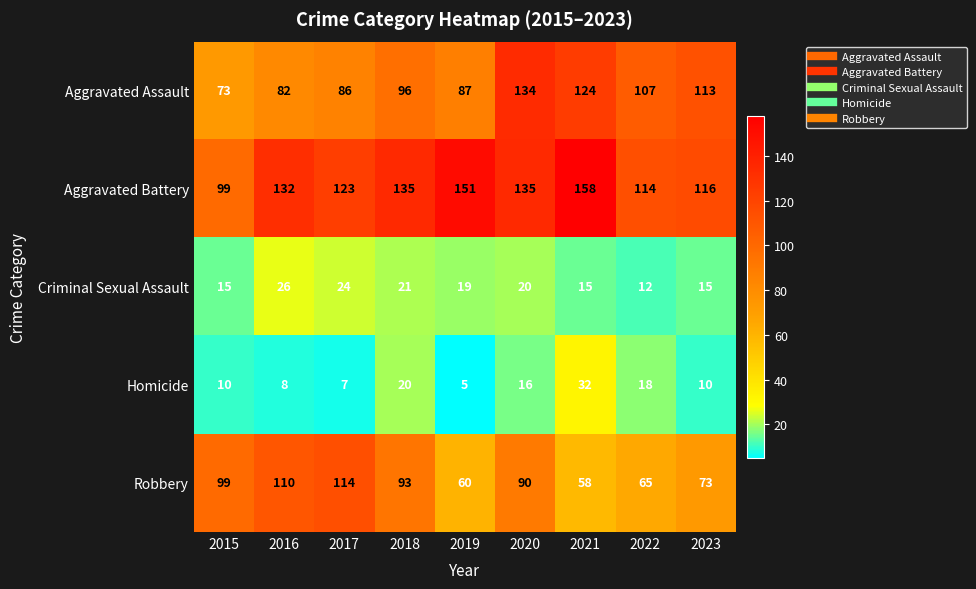

At how many categories does at least one series exceed 37?

9